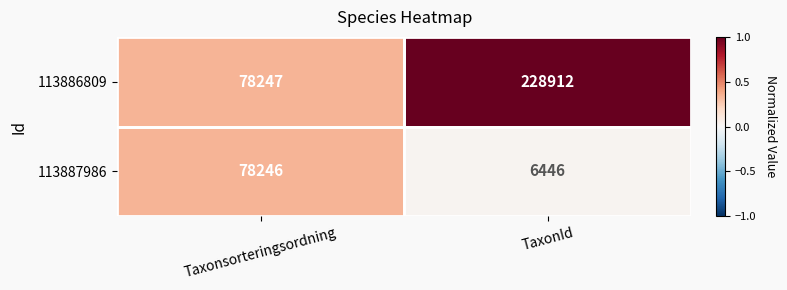

Rank the series by their average value, from lowest to highest.

113887986, 113886809